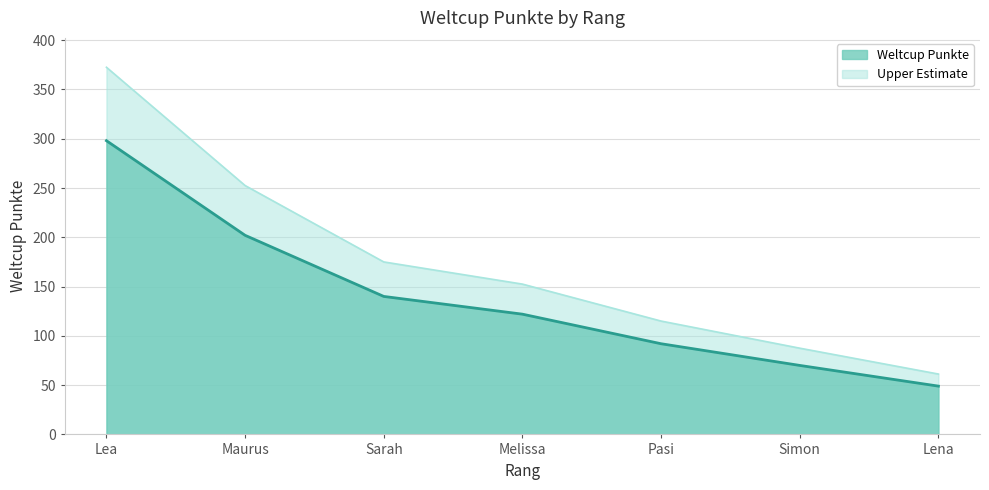

How many data points are less than 122?

3